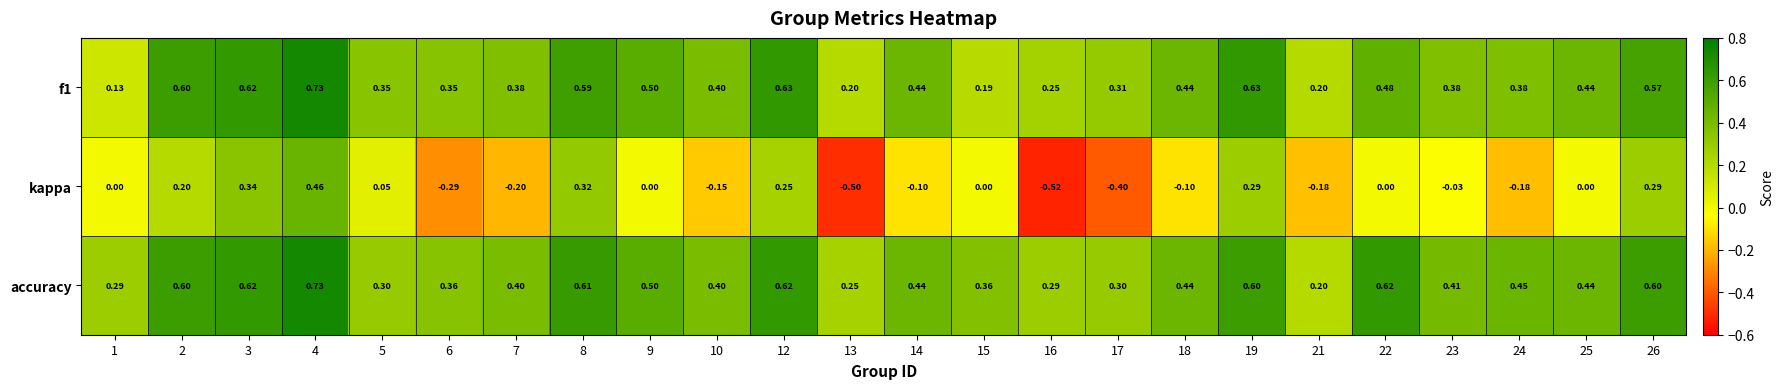

At which category does the chart reach its minimum across all series?

16